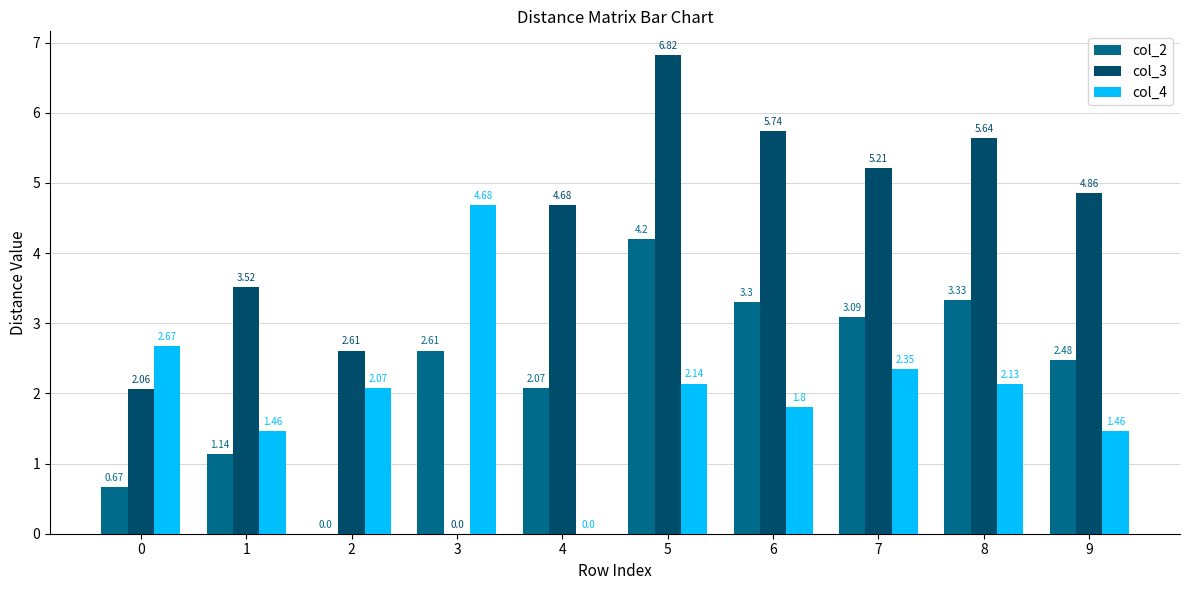

Is the value of col_3 at 1 greater than the value of col_4 at 8?

Yes